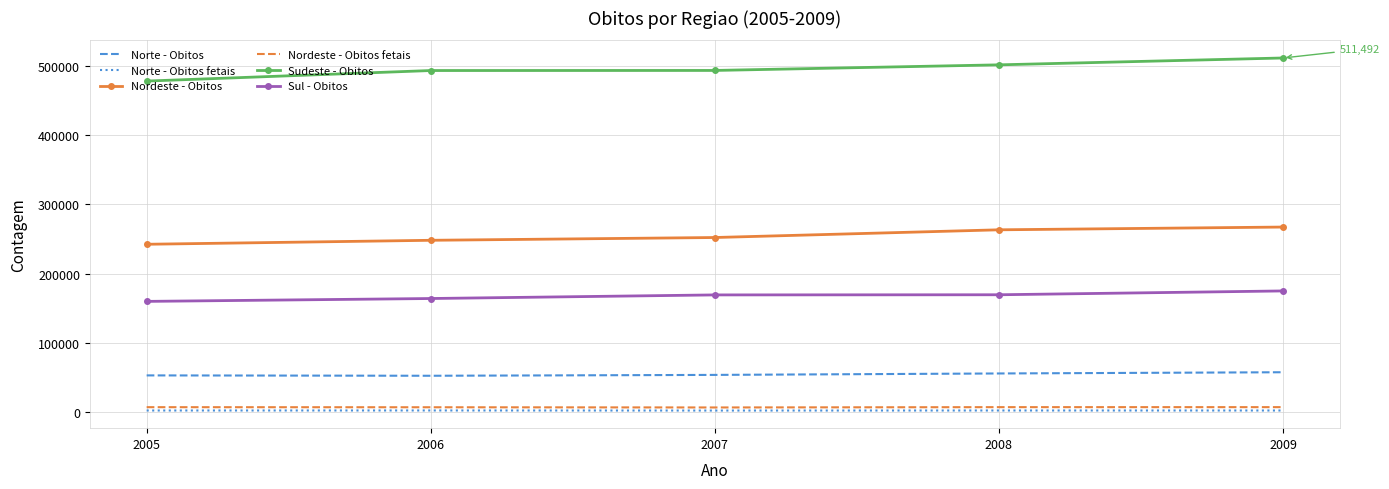

How many categories are shown in the chart?

5